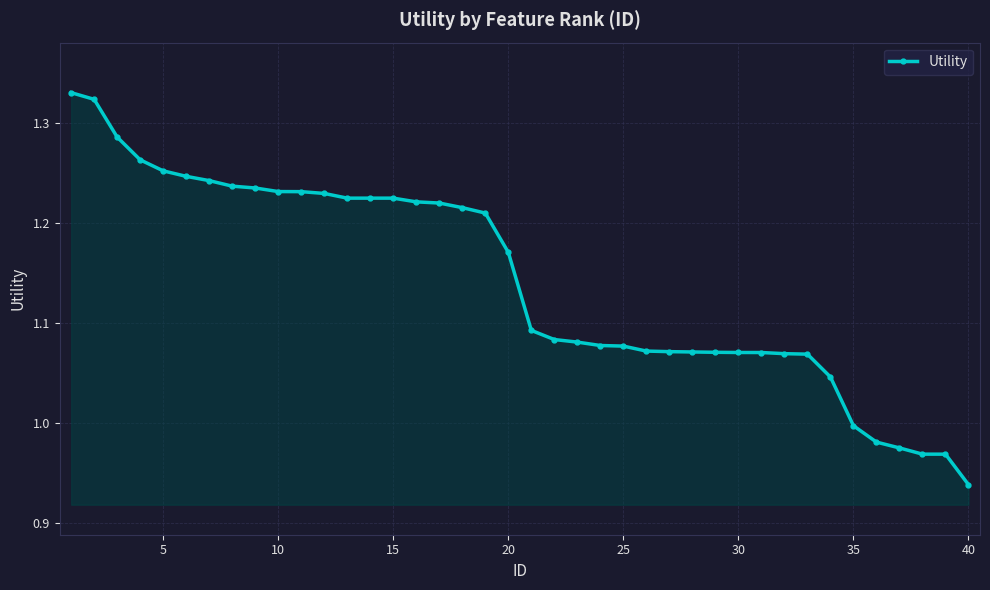

What is the difference between the maximum and second lowest values?

0.4